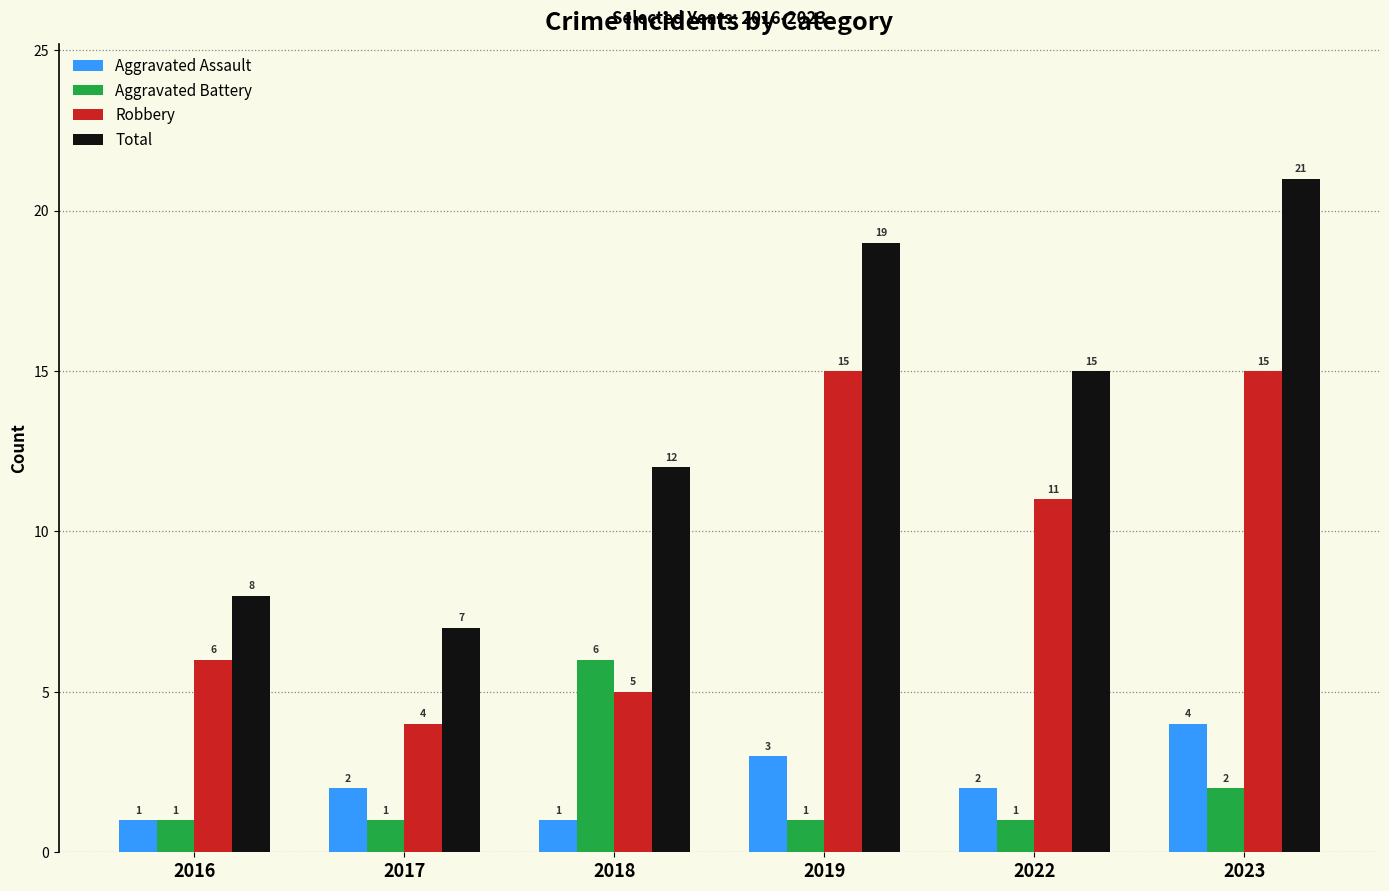

How many values in the Aggravated Battery series exceed 1?

2